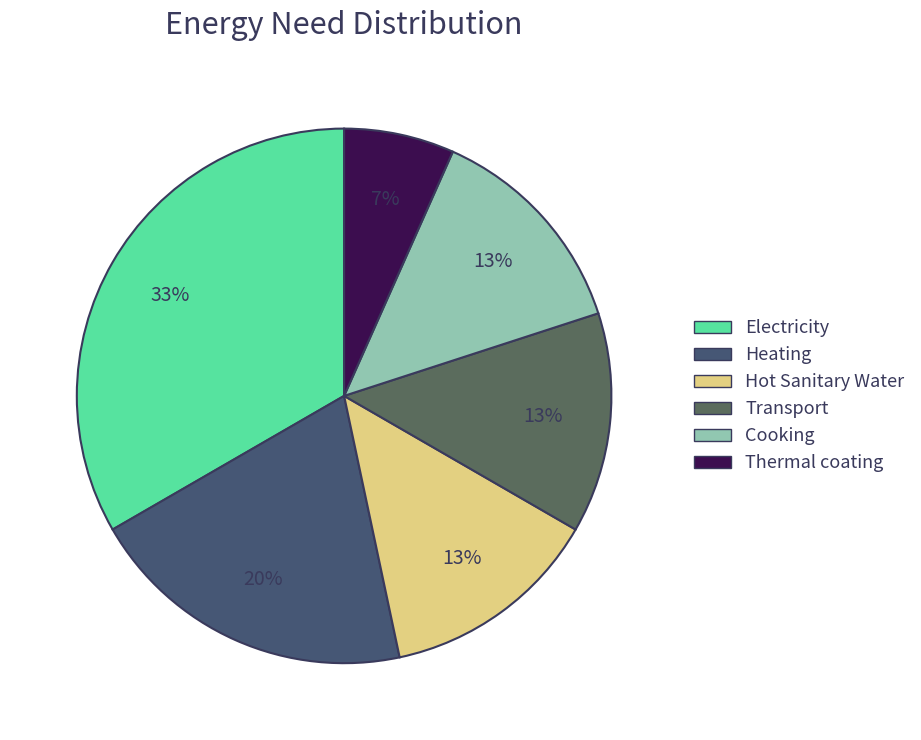

What percentage is the Heating slice, to the nearest percent?

20%